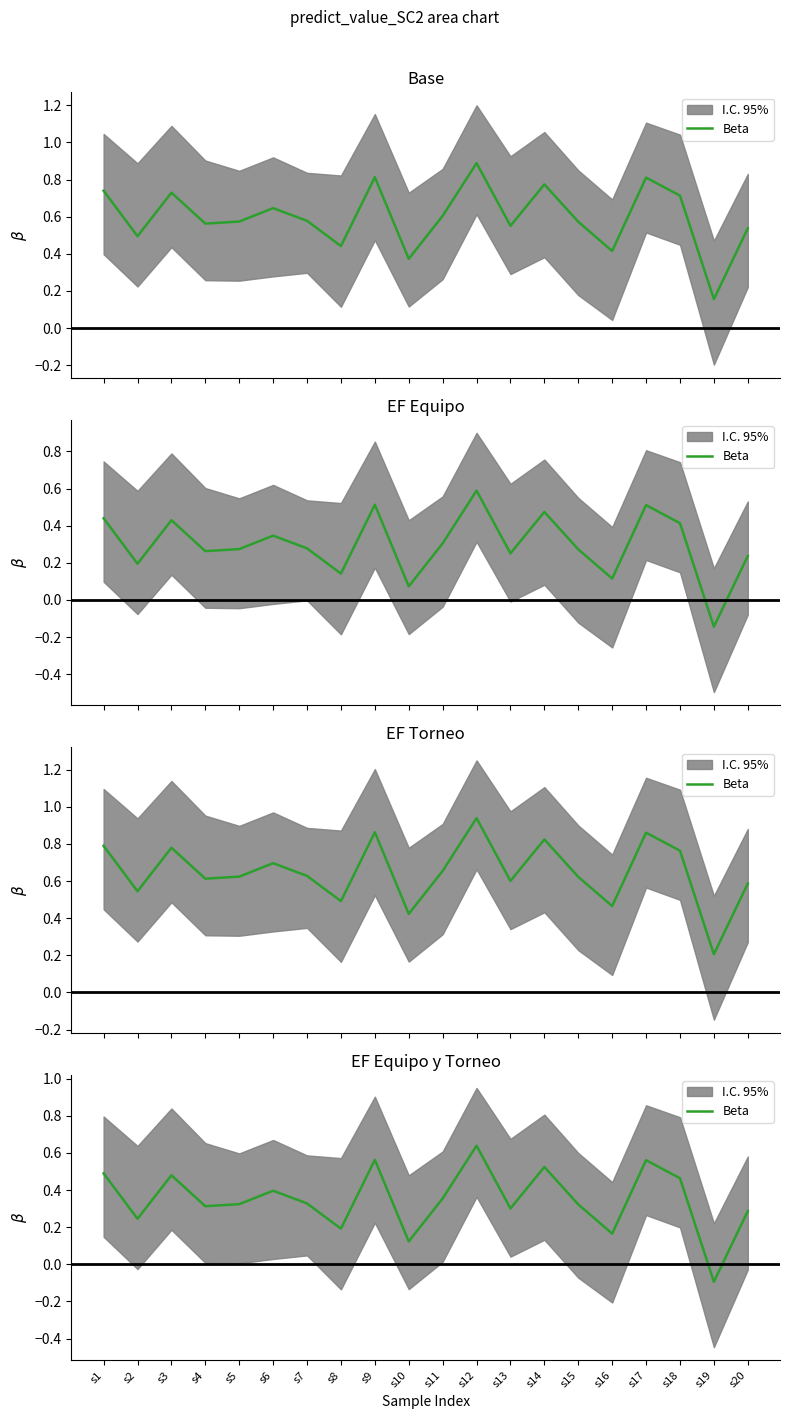

How many negative values are there?

1